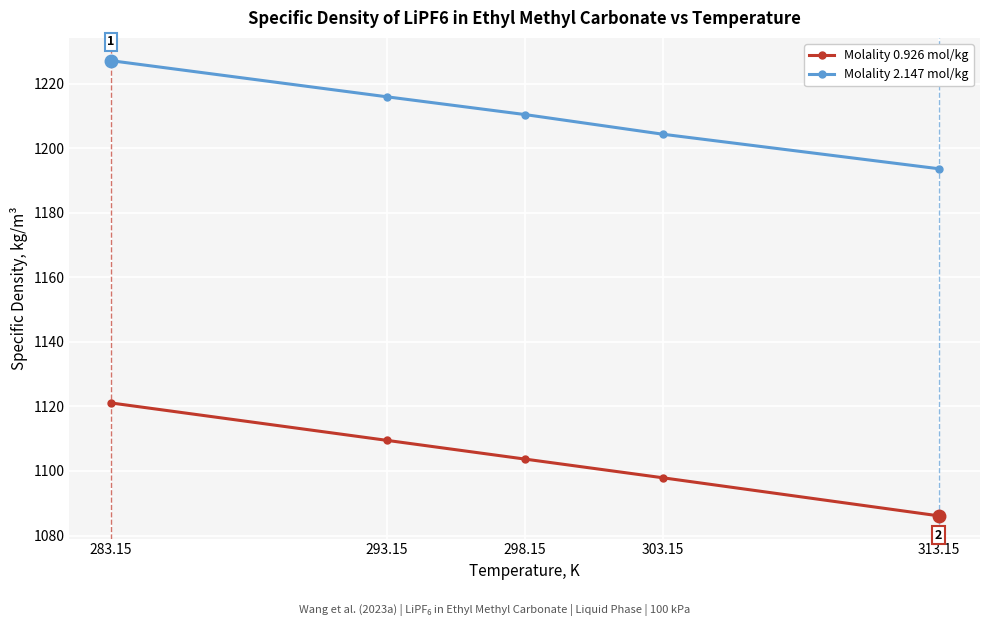

What is the value of the Molality 0.926 mol/kg point at the 4th from the left?

1097.9